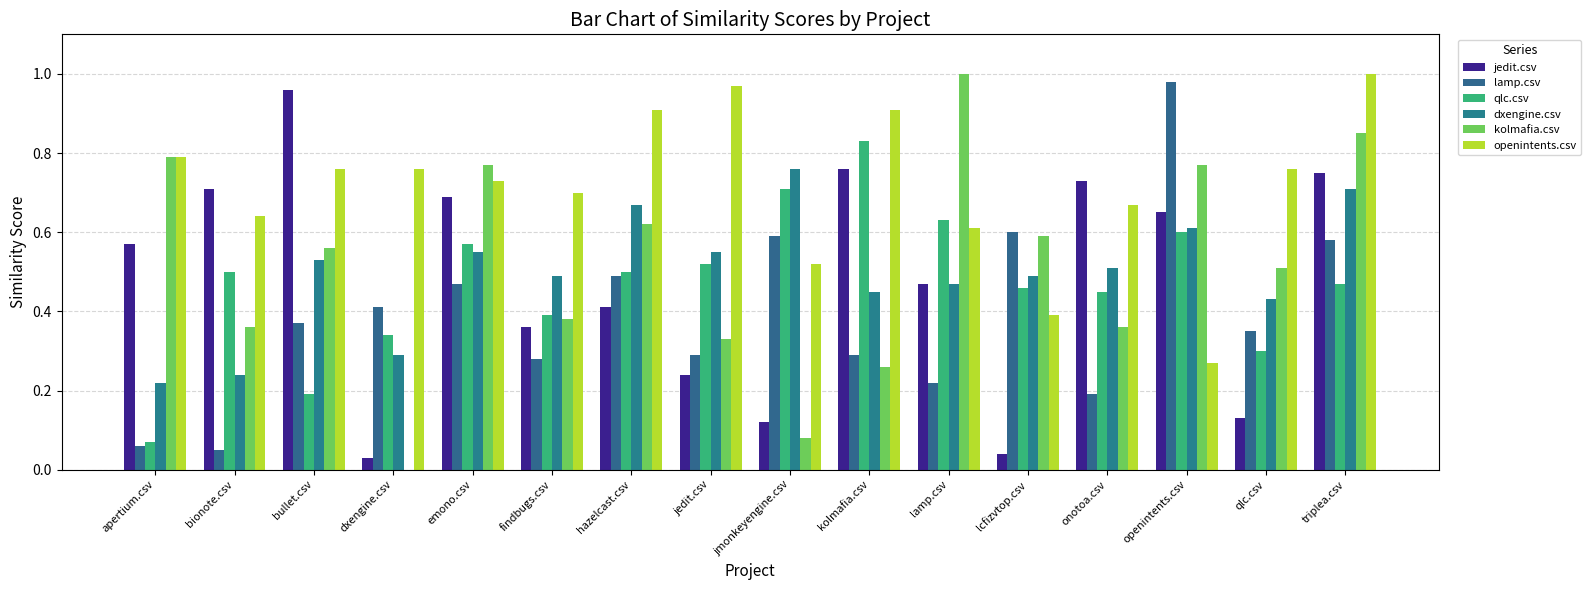

At which category does the chart reach its minimum across all series?

dxengine.csv